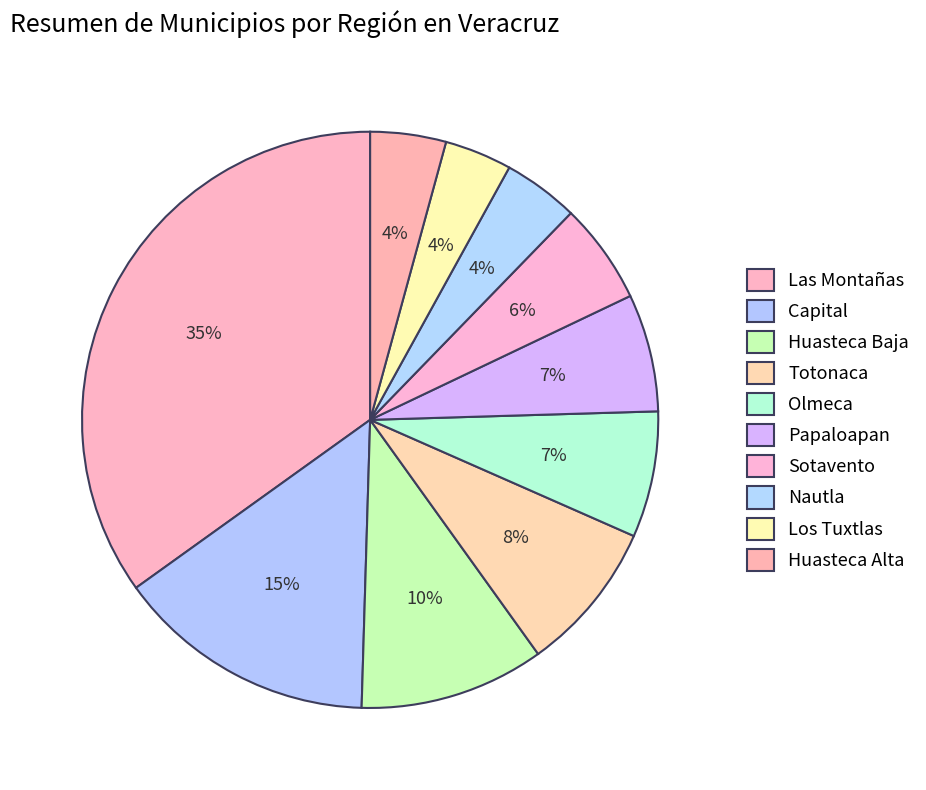

What is the total percentage of Huasteca Baja and Sotavento?

16.0%